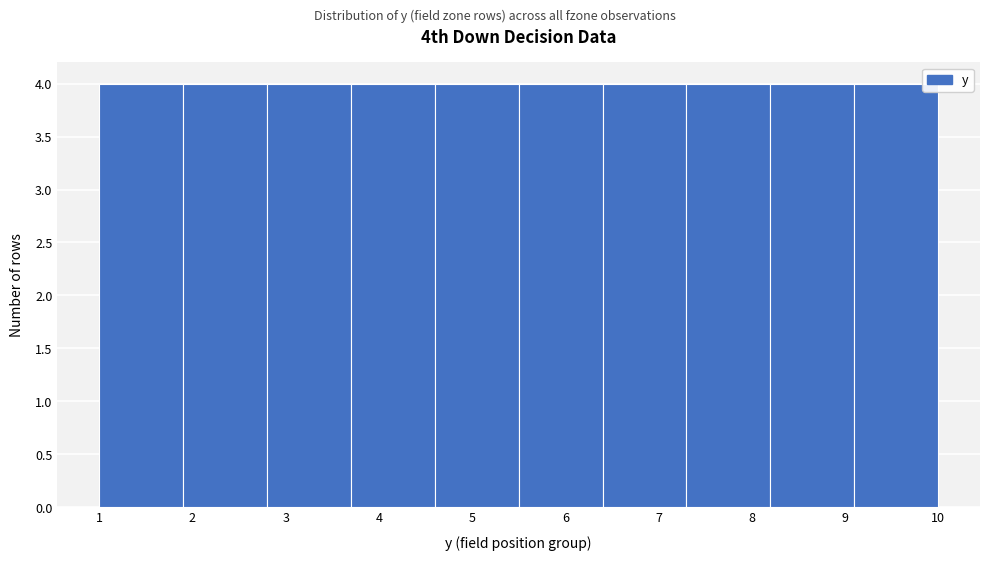

Reading left to right, transcribe this chart: for each bar, give the range it covers on the x-axis and its height. The values are not printed on the chart, so give them approximately, as read against the axis.

1.0 to 1.9: 4
1.9 to 2.8: 4
2.8 to 3.7: 4
3.7 to 4.6: 4
4.6 to 5.5: 4
5.5 to 6.4: 4
6.4 to 7.3: 4
7.3 to 8.2: 4
8.2 to 9.1: 4
9.1 to 10.0: 4